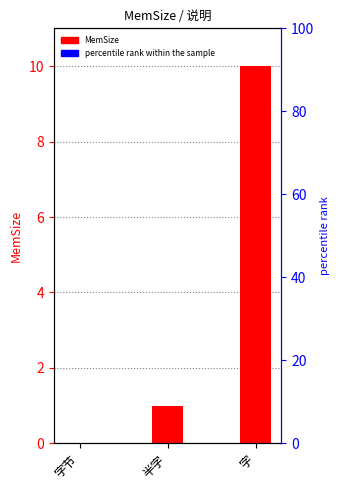

How many values are between 0 and 10?

3